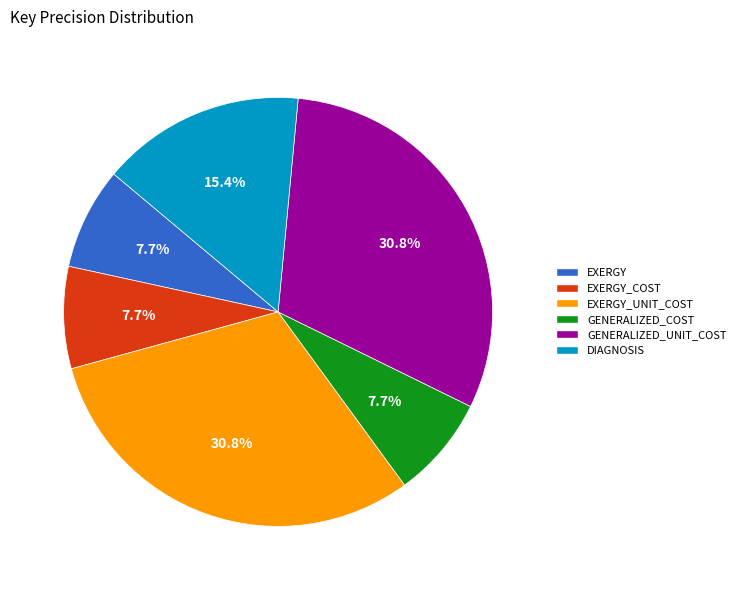

Does EXERGY_COST represent more than half of the total?

No